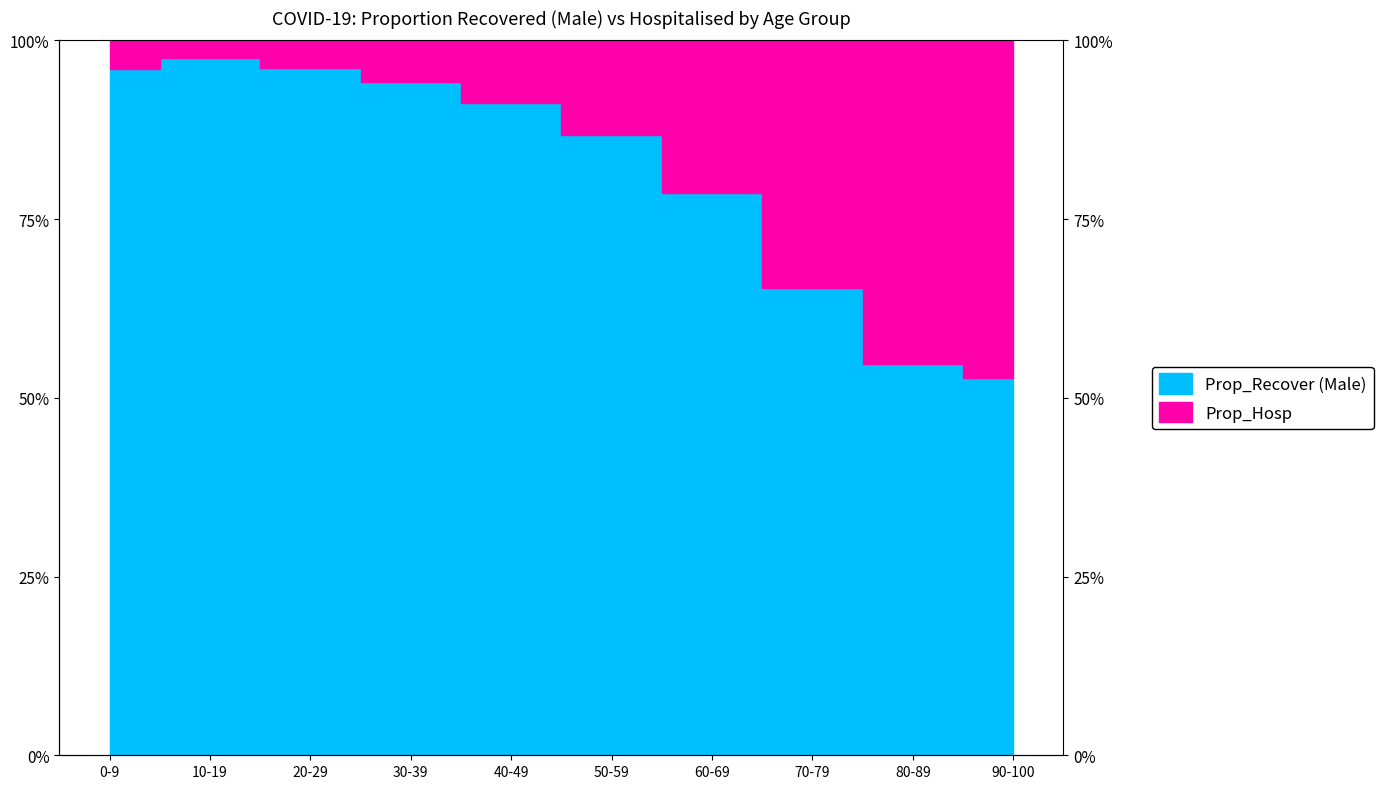

Reading left to right, extract all data points from this chart.

0-9=96.1	10-19=97.6	20-29=96.2	30-39=94.2	40-49=91.3	50-59=86.8	60-69=78.7	70-79=65.3	80-89=54.8	90-100=52.8